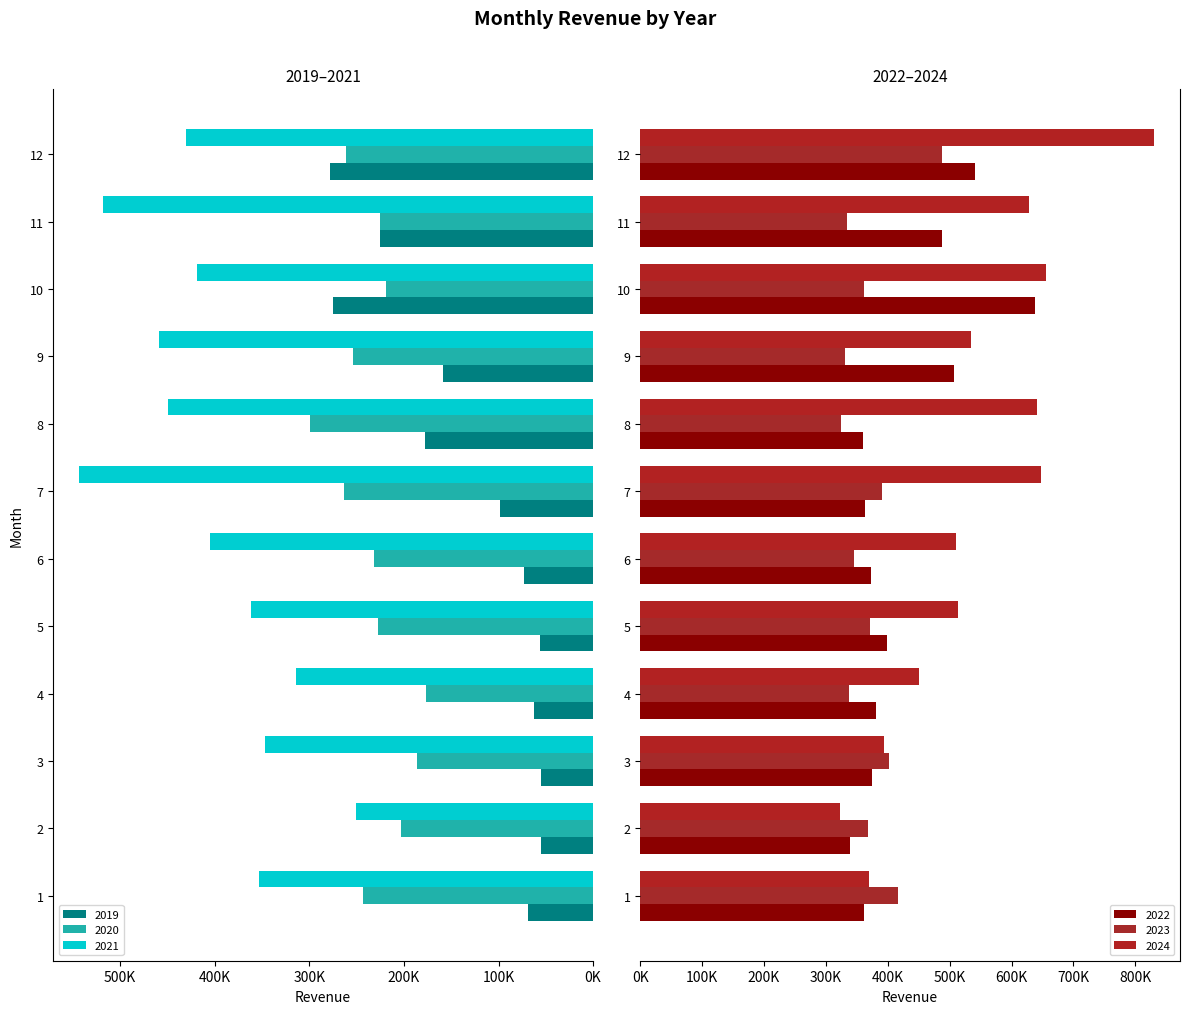

What is the total value across all series at 7?

2306640.8